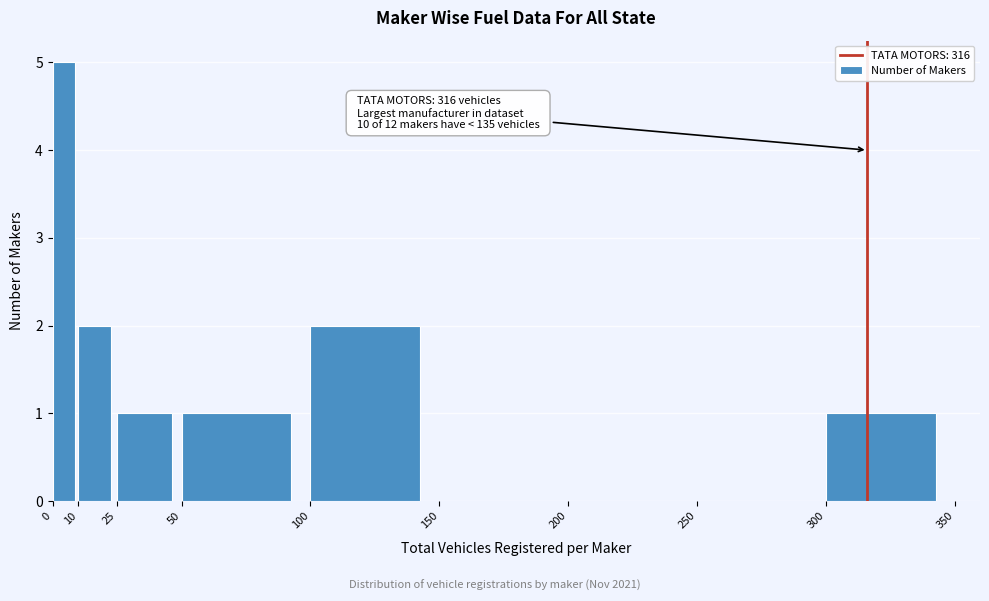

Over which range of the x-axis is the bar tallest?

0 to 10